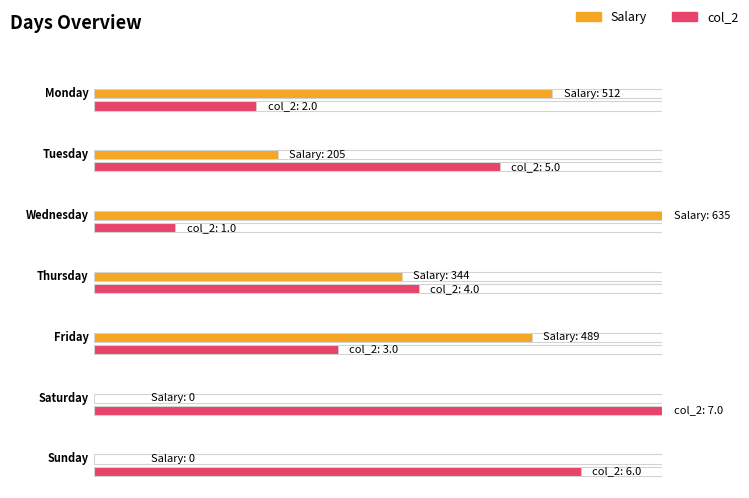

What is the maximum value shown in the chart?

635